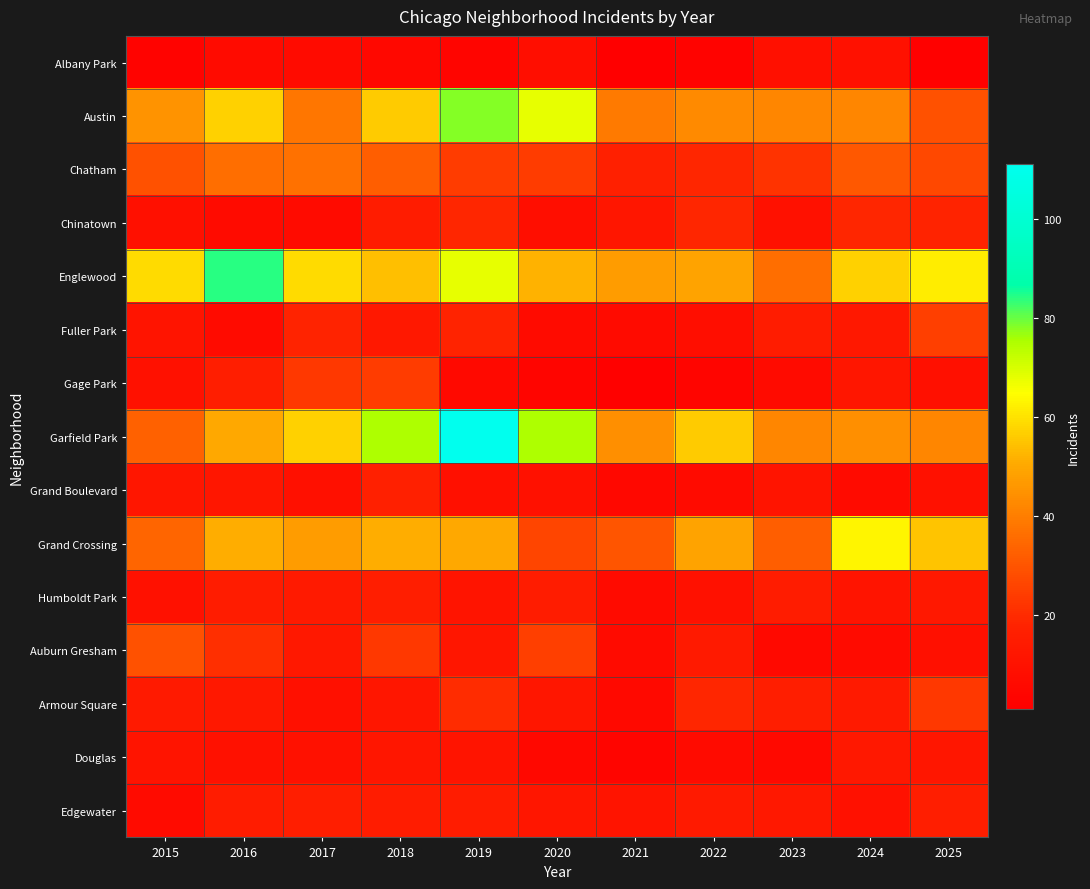

Between 2015 and 2023, which is larger?

2023